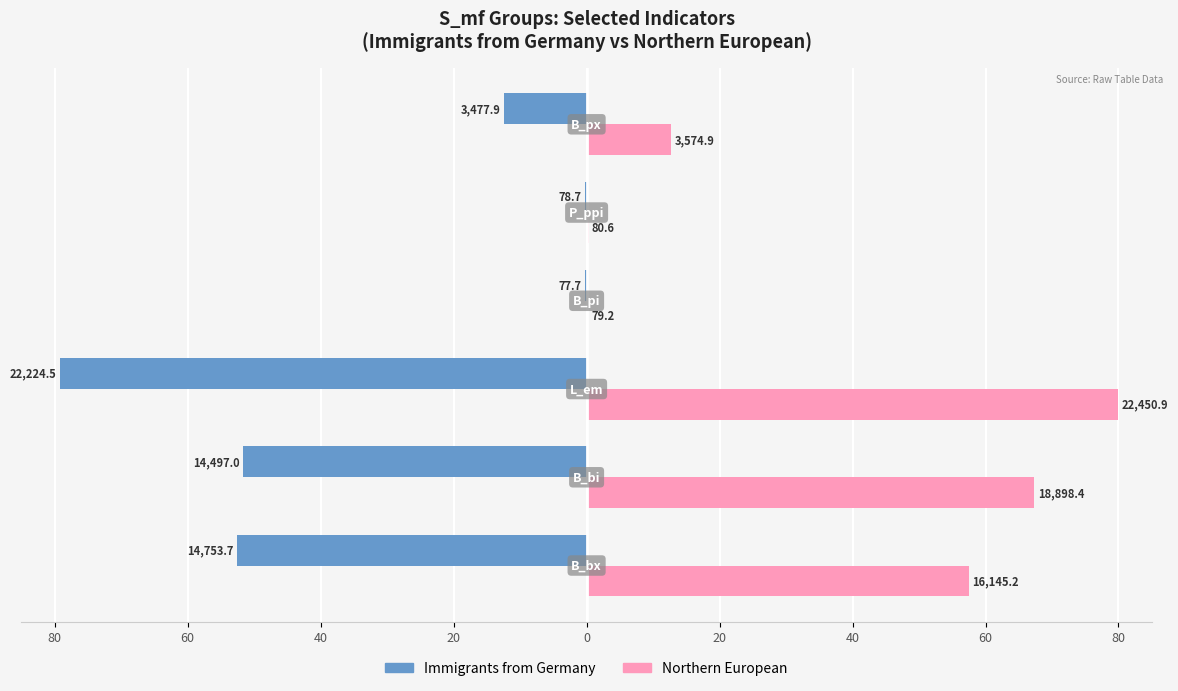

What are all the series names shown in the legend?

Immigrants from Germany, Northern European